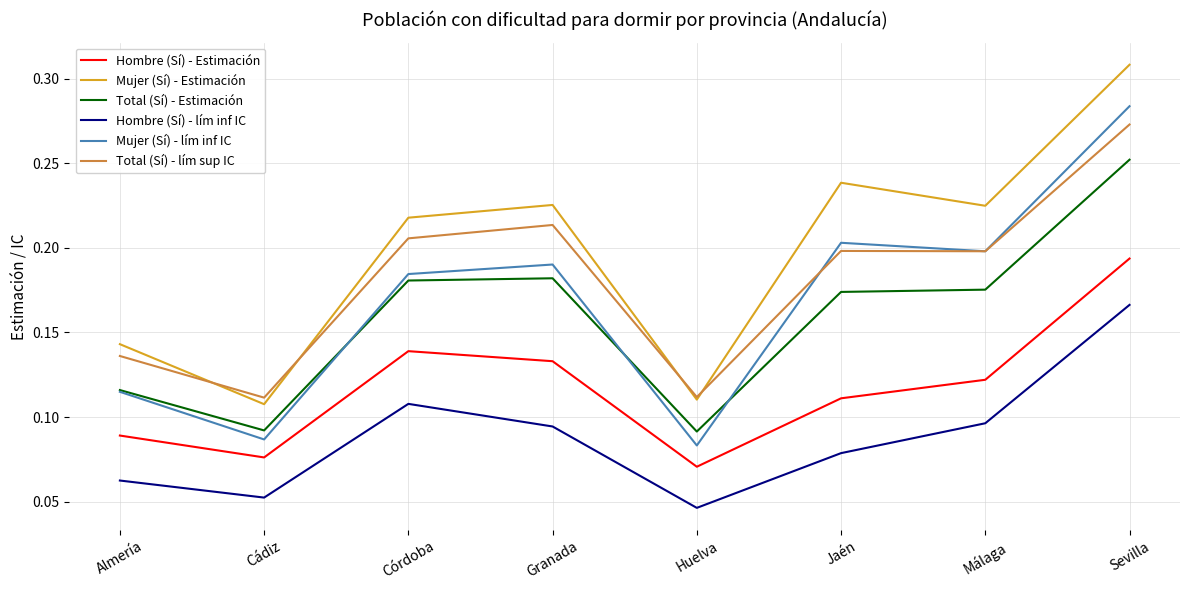

How many series are shown in this chart?

6